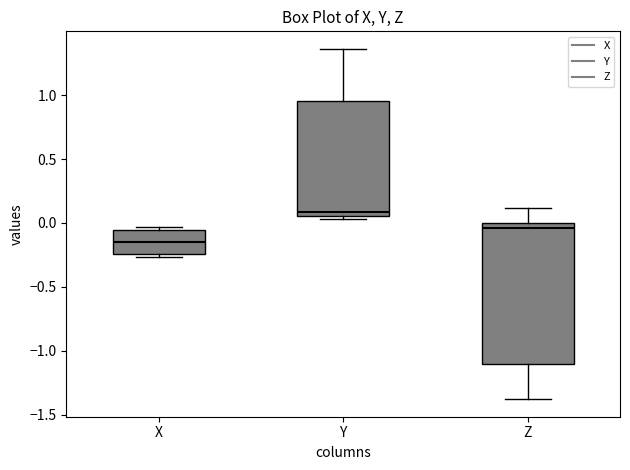

Reading left to right, transcribe this box plot: for each box, give where its median line is, the range the box spans, and where its two whiskers end, as read against the y-axis. The values are not printed on the chart, so give them approximately, as read against the axis.

X: median -0.15, box -0.25 to -0.05, whiskers -0.25 (just below the box's lower edge) to -0.05 (just above the box's upper edge)
Y: median 0.10, box 0.05 to 0.95, whiskers 0.05 (just below the box's lower edge) to 1.35
Z: median -0.05, box -1.10 to 0.00, whiskers -1.40 to 0.10